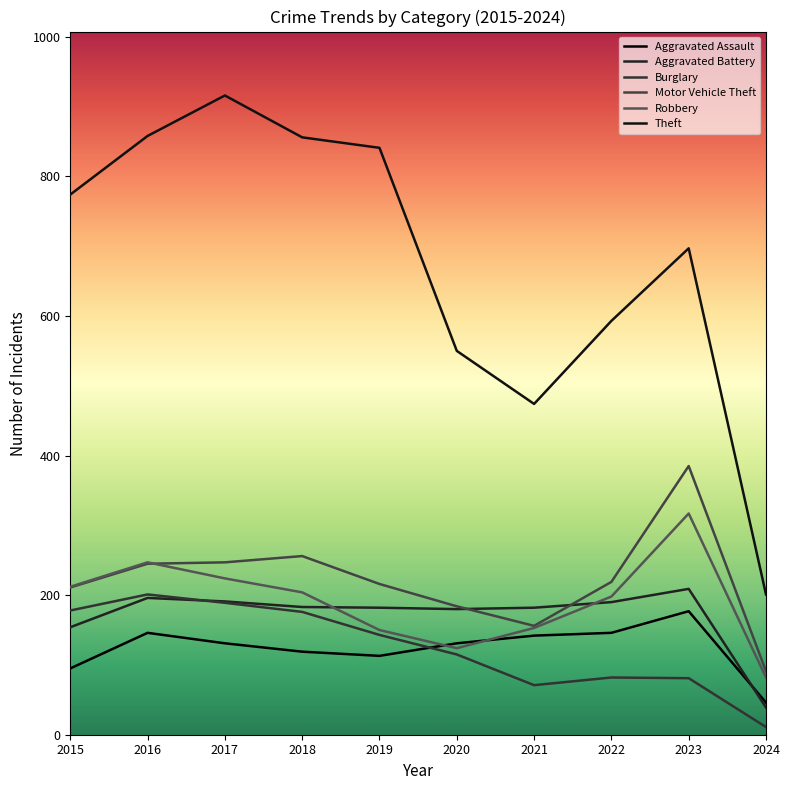

How many categories are shown in the chart?

10